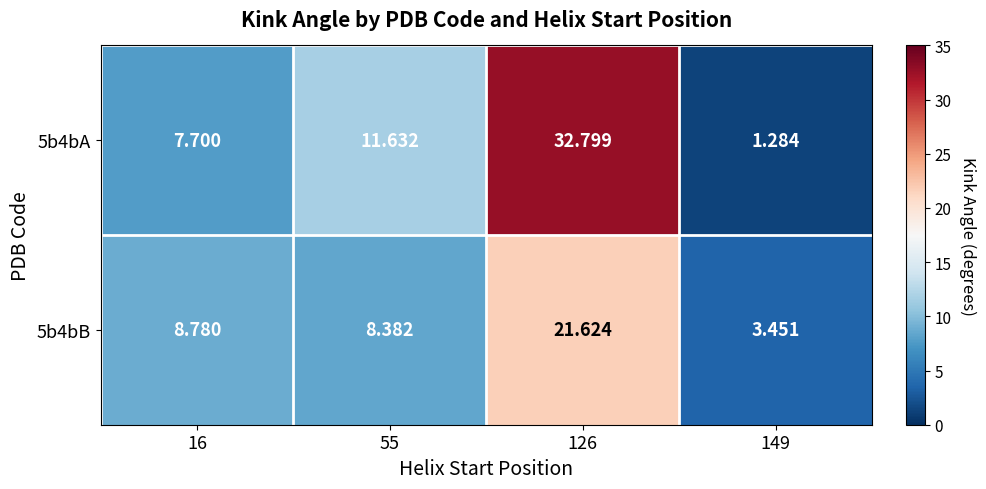

Is the value of 5b4bA at 55 greater than the value of 5b4bB at 16?

Yes